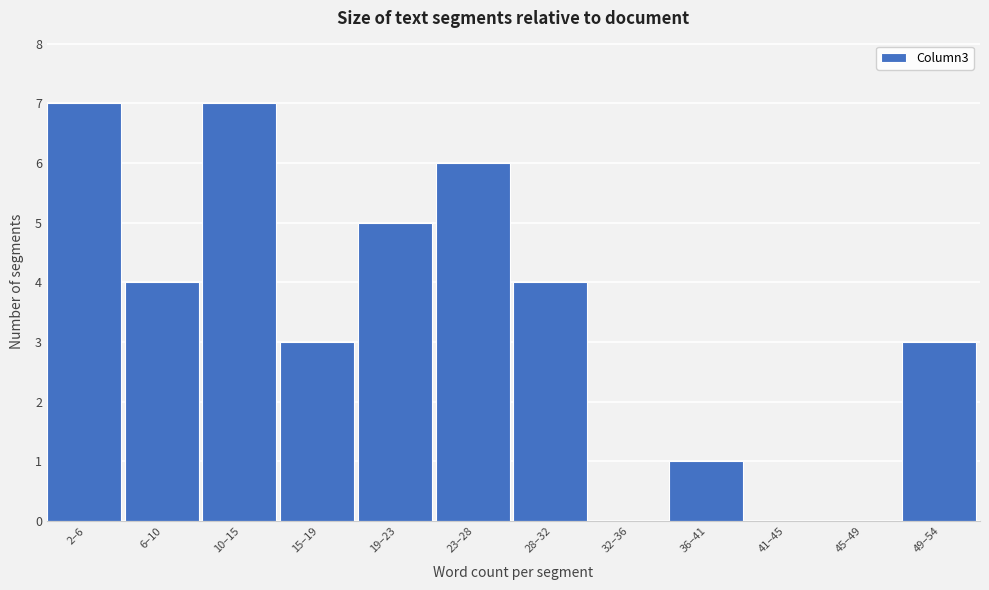

Reading left to right, extract all data points from this chart.

2–6=7	6–10=4	10–15=7	15–19=3	19–23=5	23–28=6	28–32=4	32–36=0	36–41=1	41–45=0	45–49=0	49–54=3